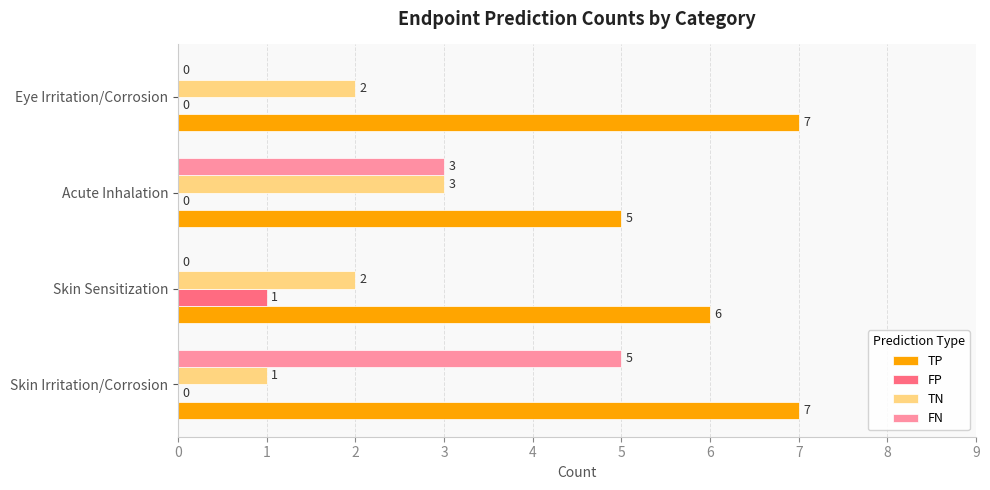

Which series changed the most between Skin Irritation/Corrosion and Skin Sensitization?

FN